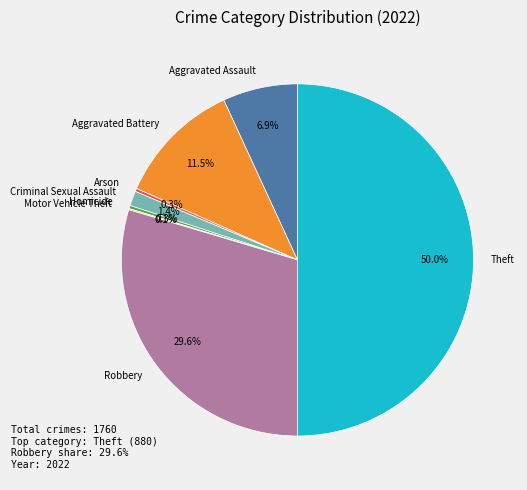

What is the total percentage of Homicide and Robbery?

29.9%